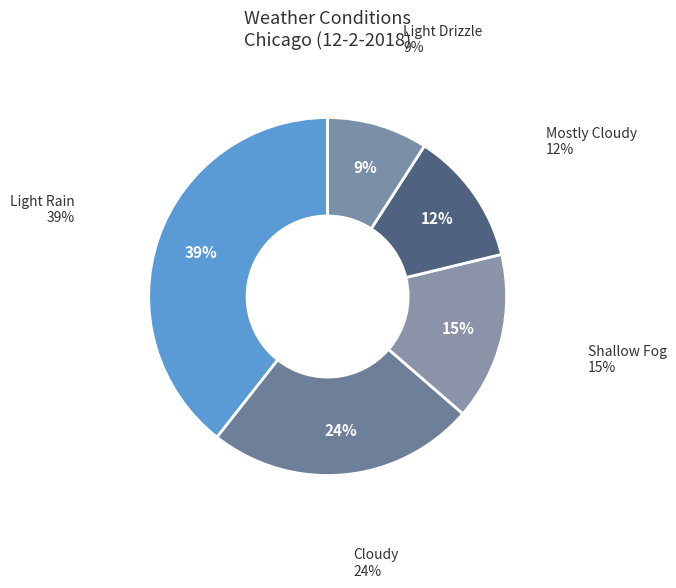

What is the ratio of the value at Light Drizzle to the value at Shallow Fog?

0.6